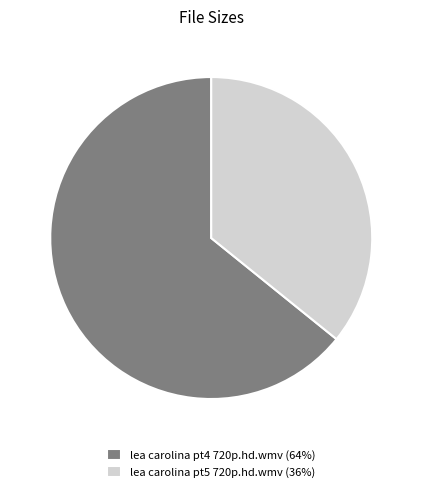

Count the number of slices in the pie.

2